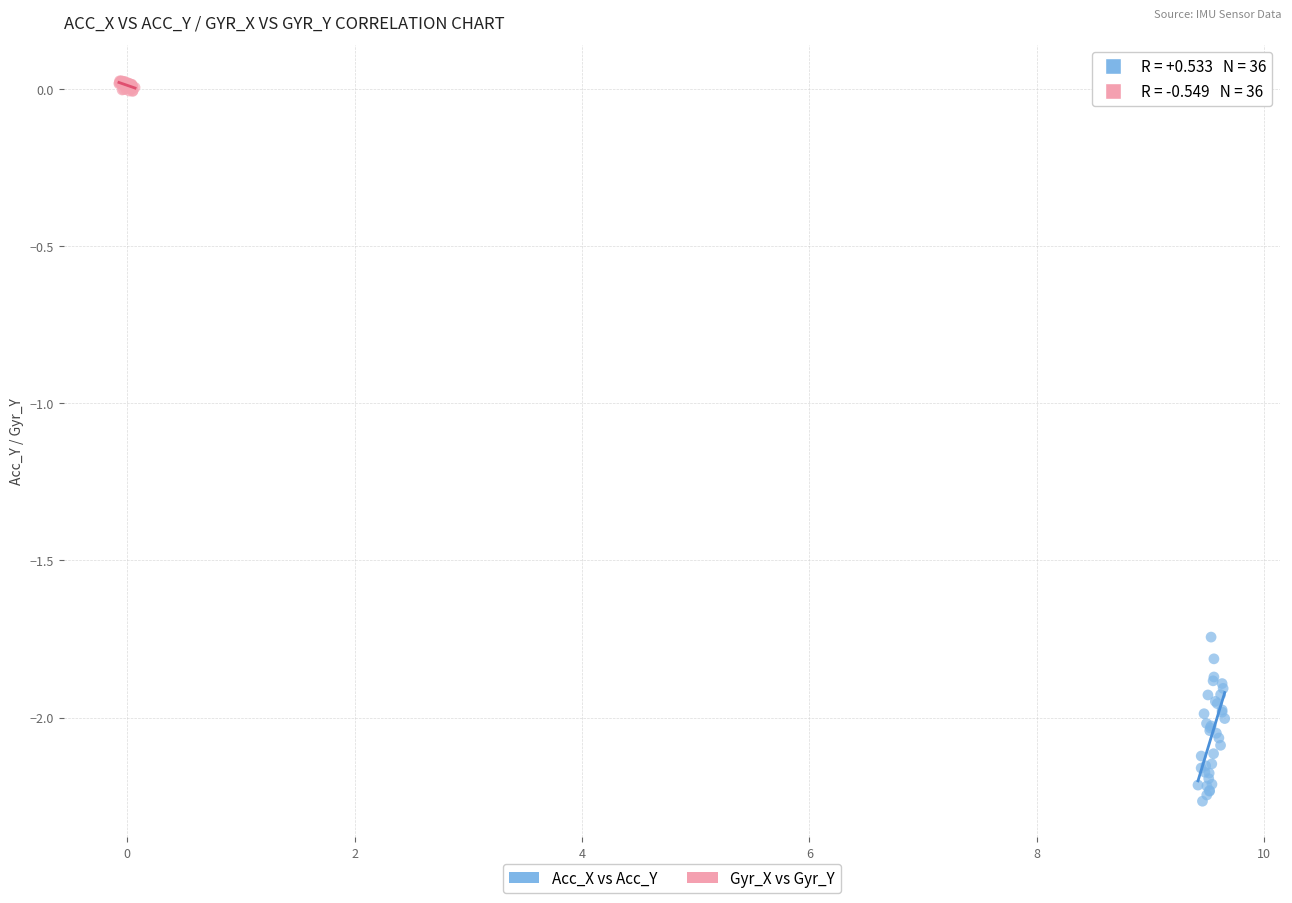

Which series contains the highest Y value?

Gyr_X vs Gyr_Y